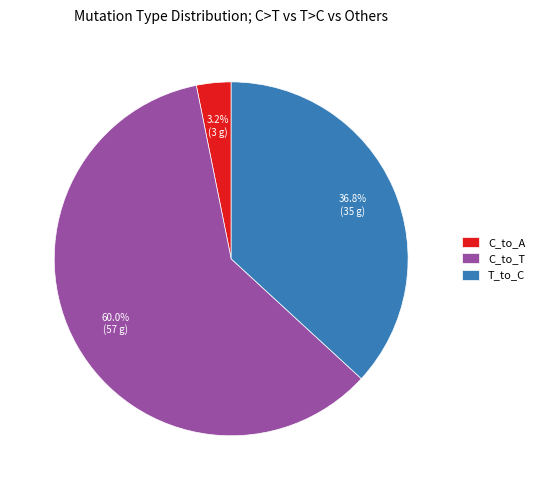

Which has a higher value, C_to_A or T_to_C?

T_to_C